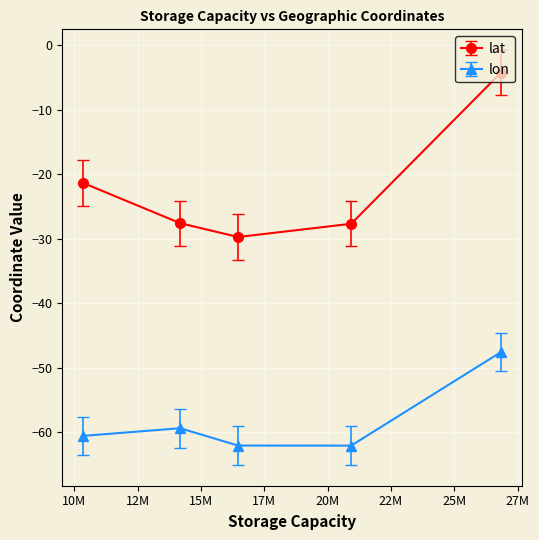

What are all the series names shown in the legend?

lat, lon